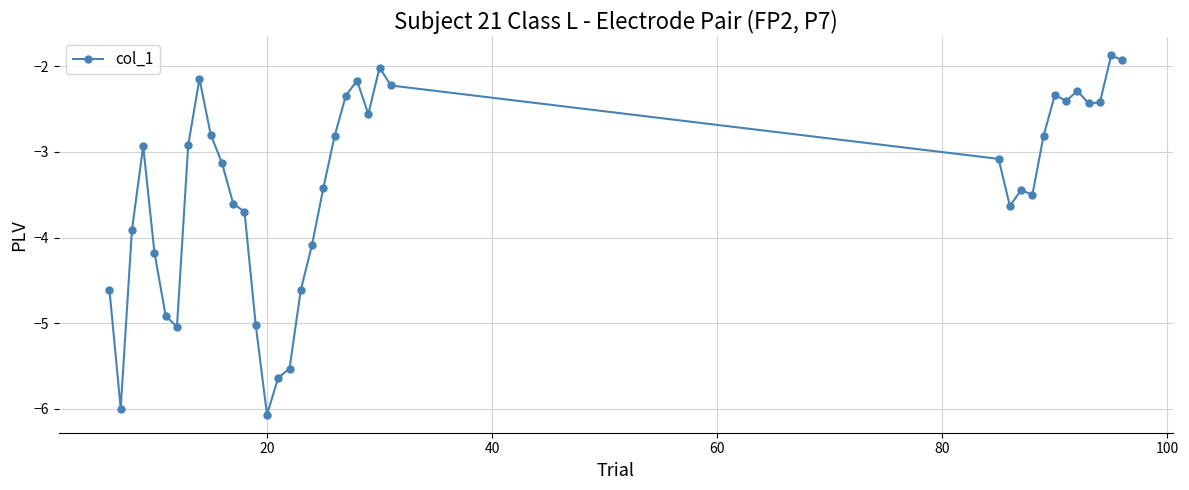

How many data points are above -3?

18